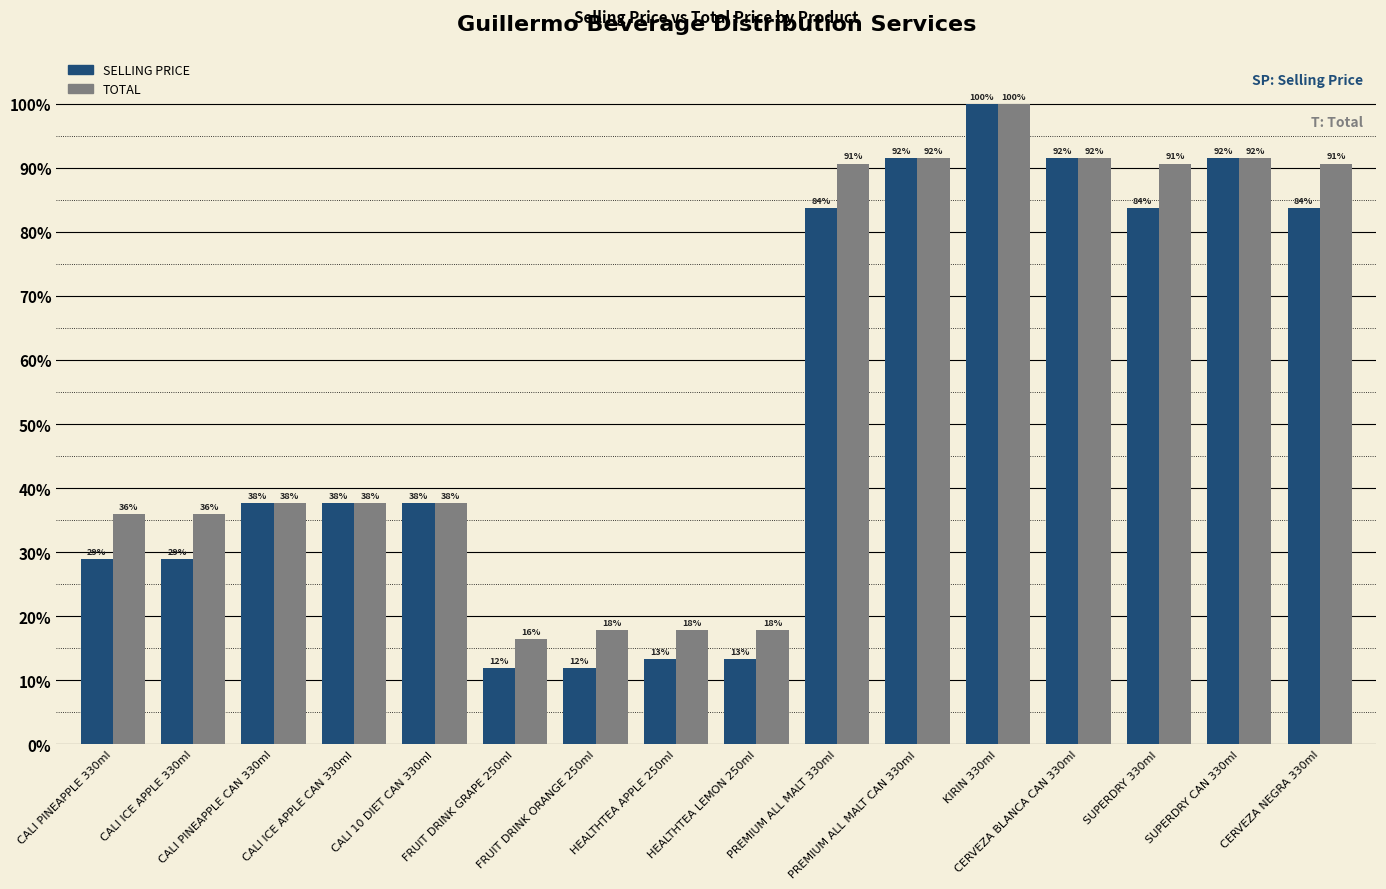

What is the spread (max minus min) of values at SUPERDRY 330ml?

6.9